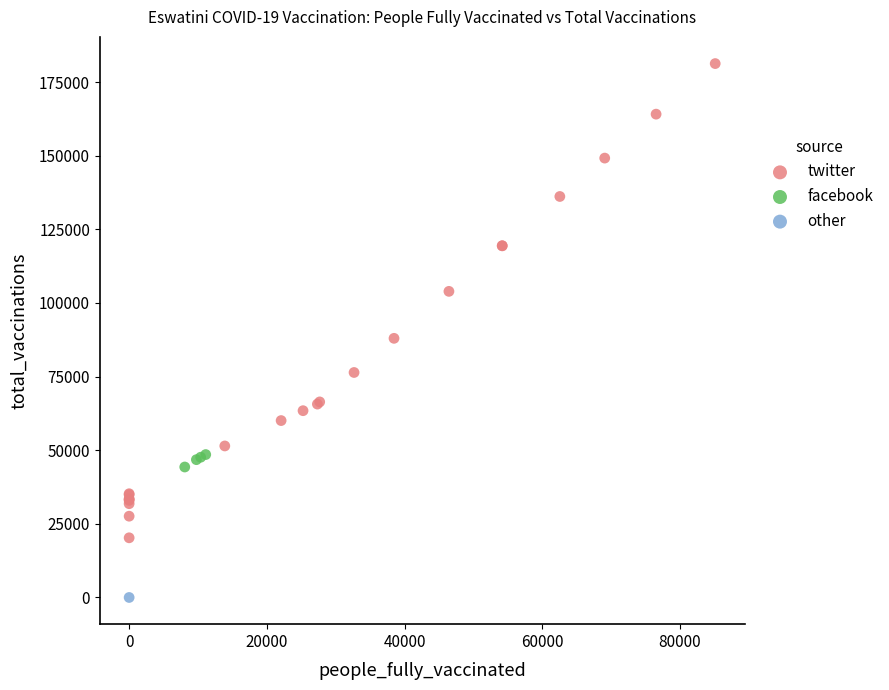

What are all the series names shown in the legend?

twitter, facebook, other